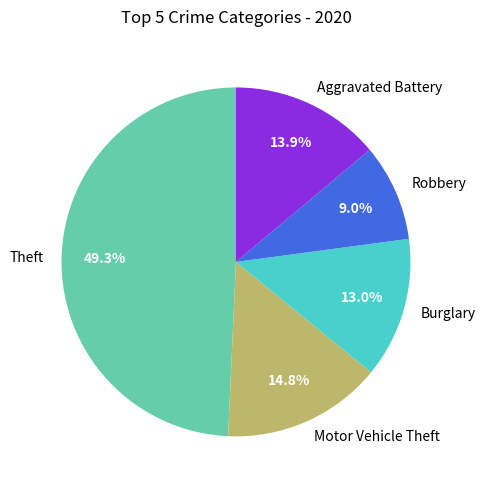

What percentage is the Motor Vehicle Theft slice, to the nearest percent?

15%